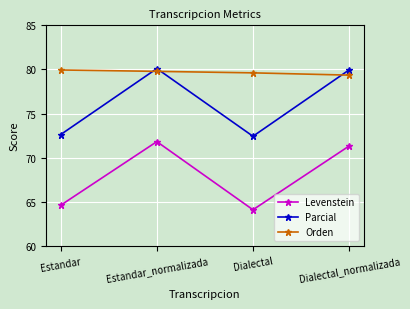

True or false: Parcial has a value of 72.4 at Dialectal.

True